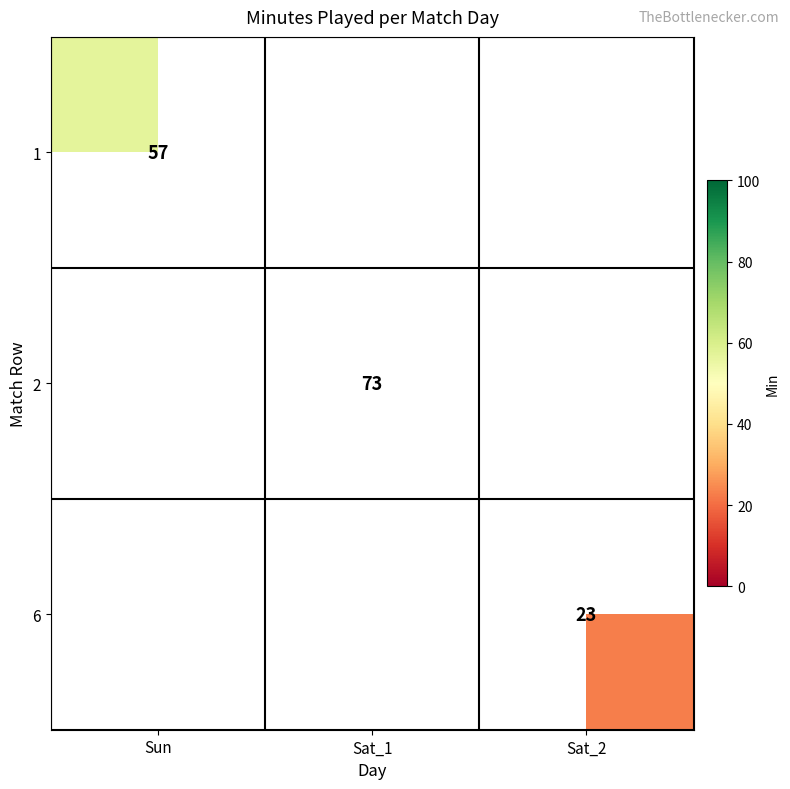

At how many categories does at least one series exceed 45?

2